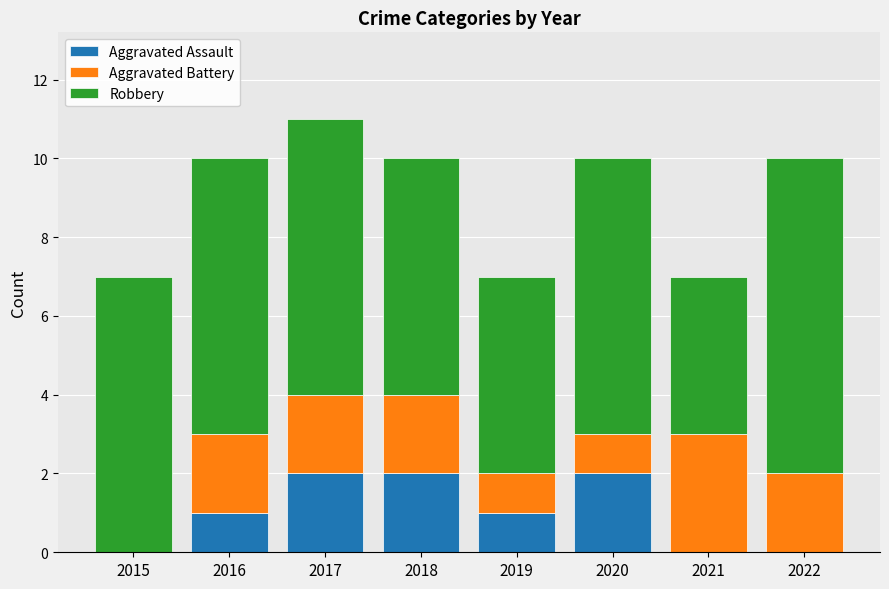

The value of Aggravated Assault at 2021 is 1. True or false?

False